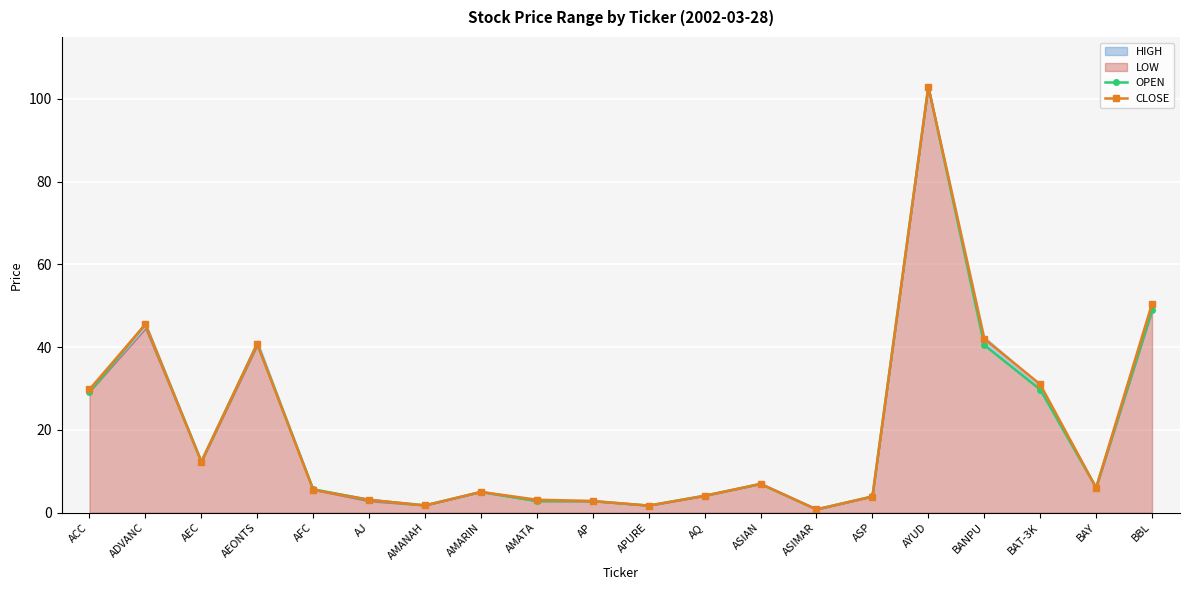

How many lines are shown in the chart?

2